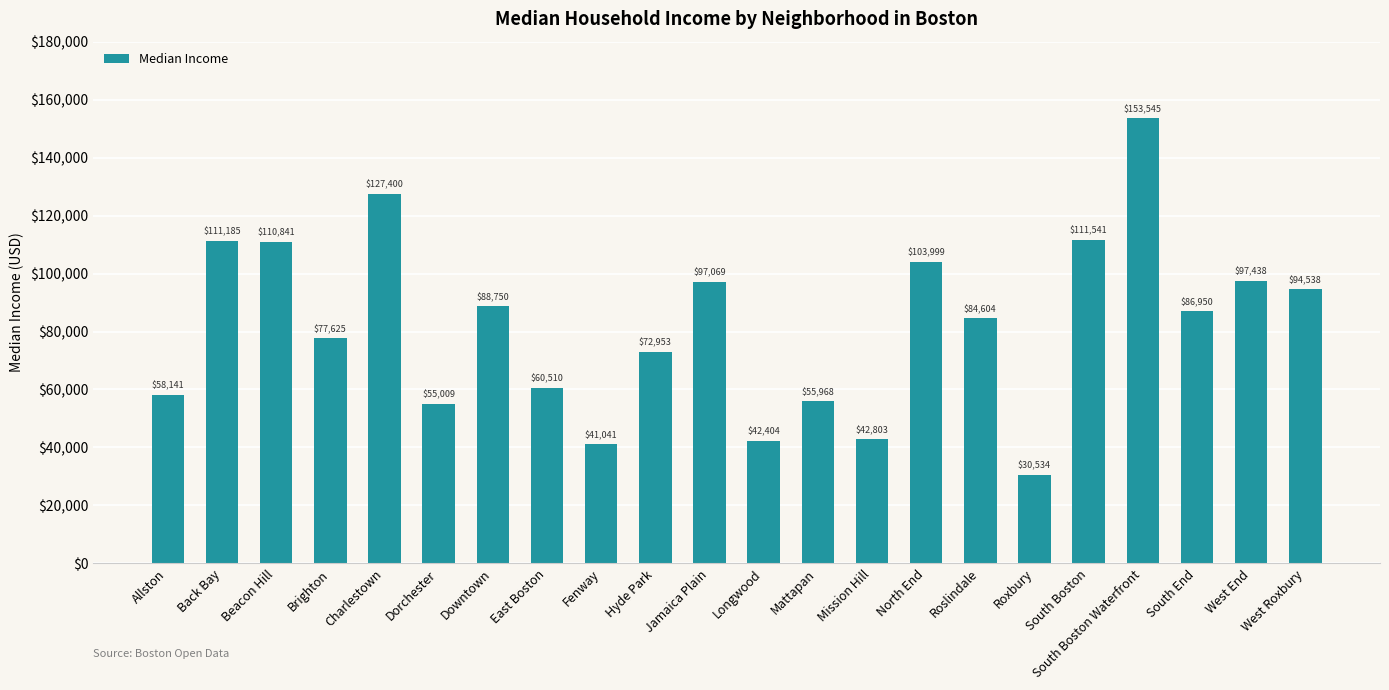

What is the maximum value shown in the chart?

153545